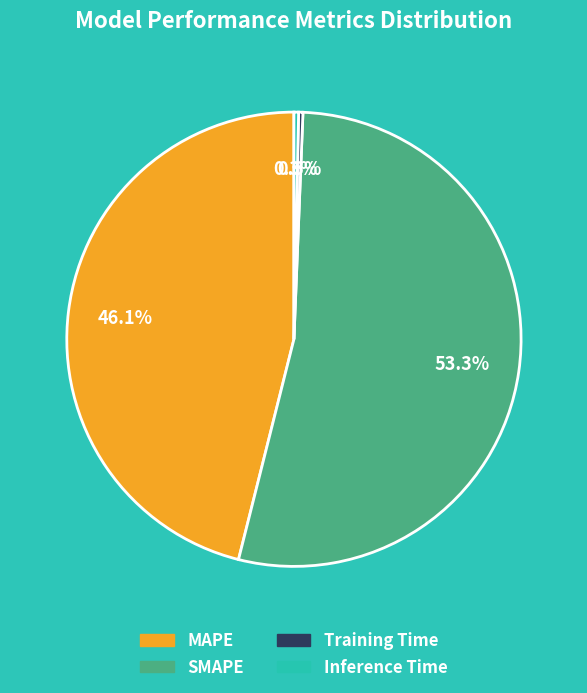

What percentage is the SMAPE slice, to the nearest percent?

53%